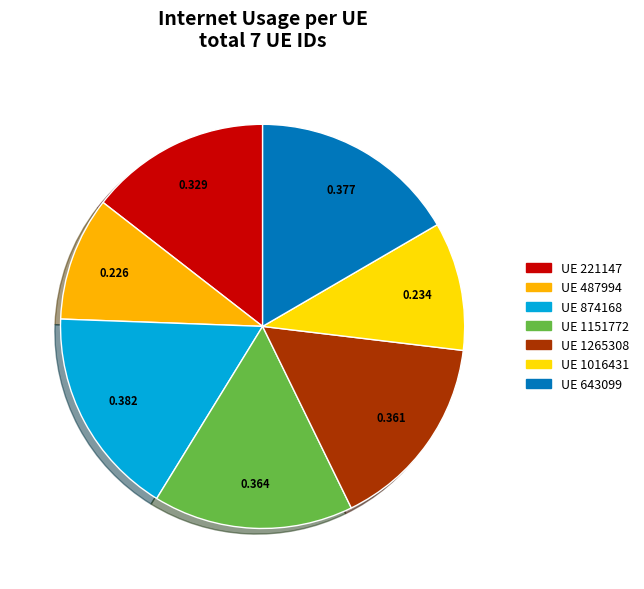

Is there a majority slice in this chart?

No